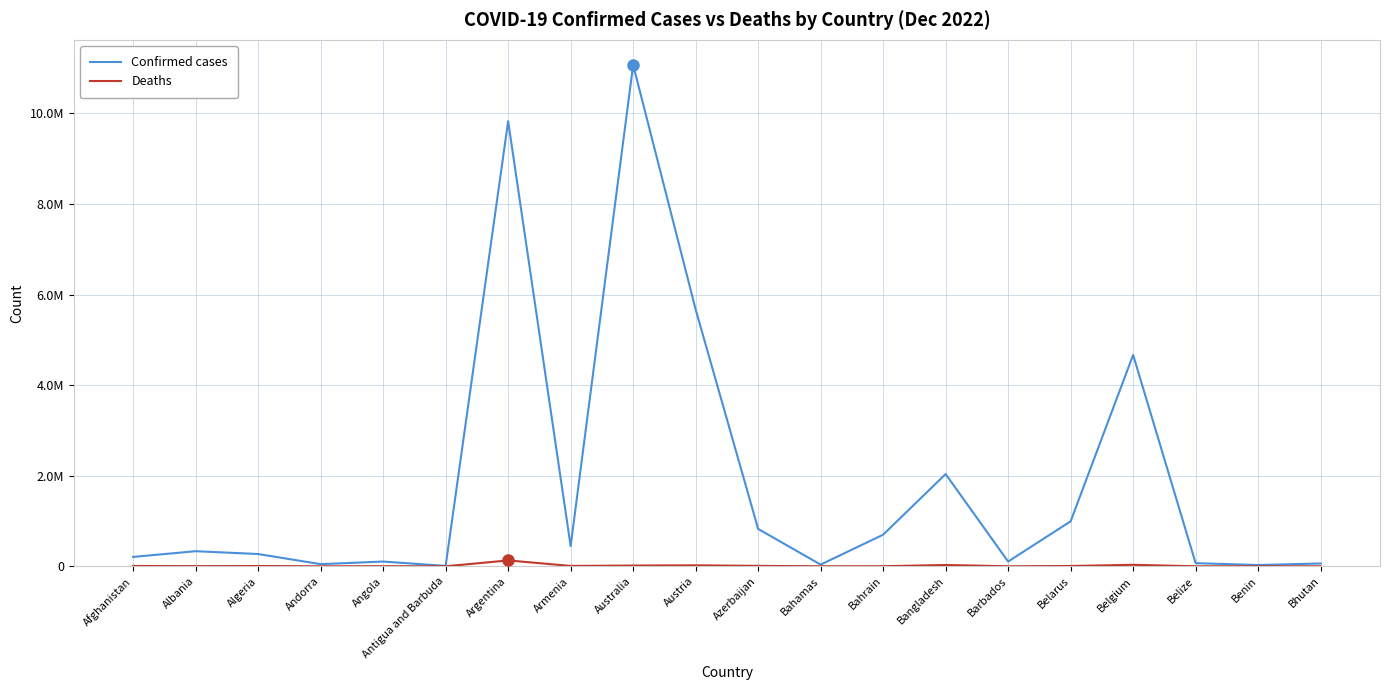

Does the chart have visible grid lines?

Yes